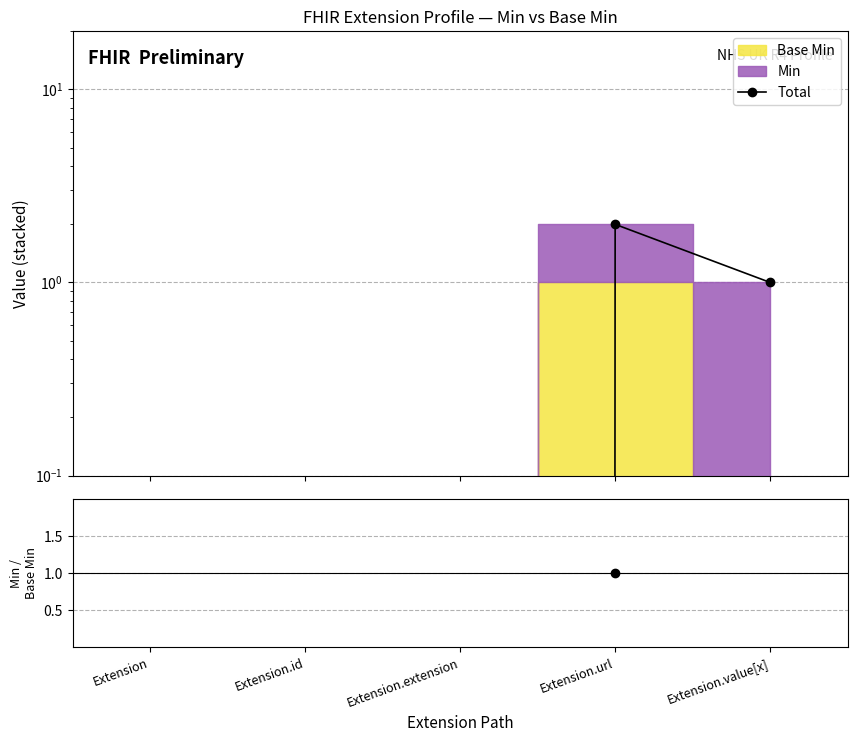

How many lines are shown in the chart?

2